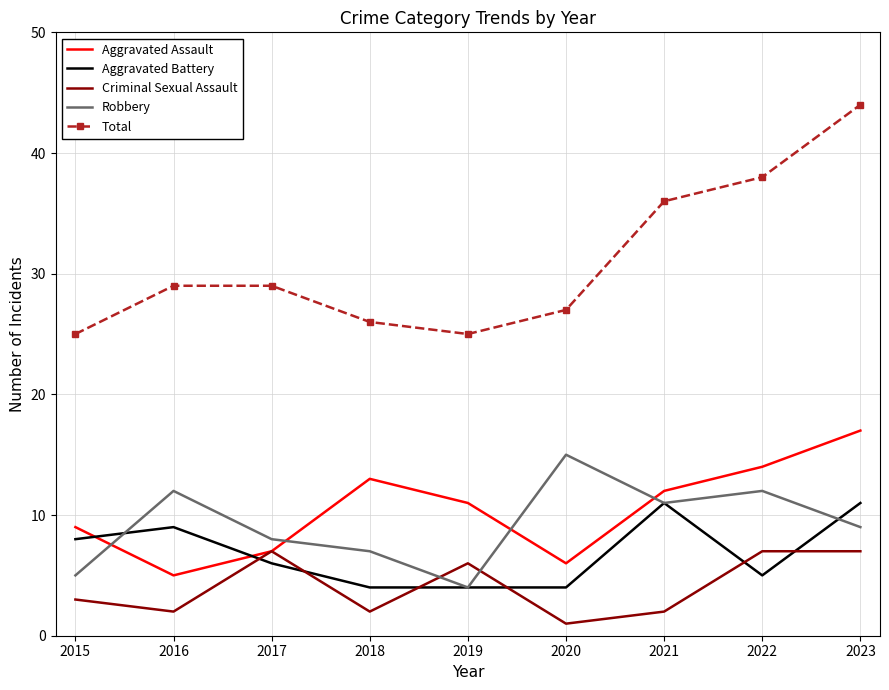

Count the number of categories in the chart.

9